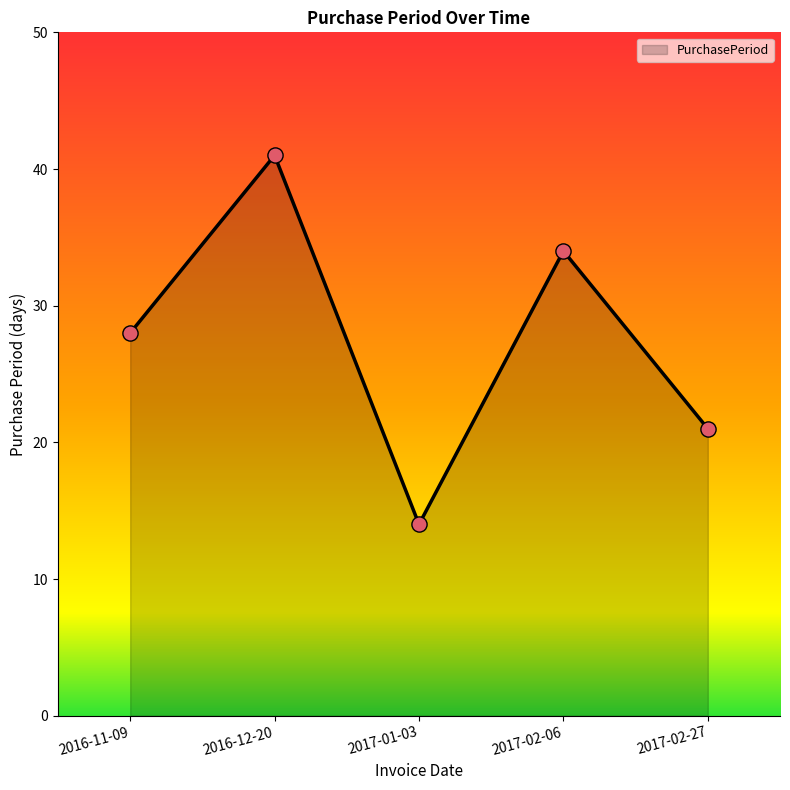

Approximately how many times larger is the value at 2016-12-20 compared to 2017-02-06?

1.2